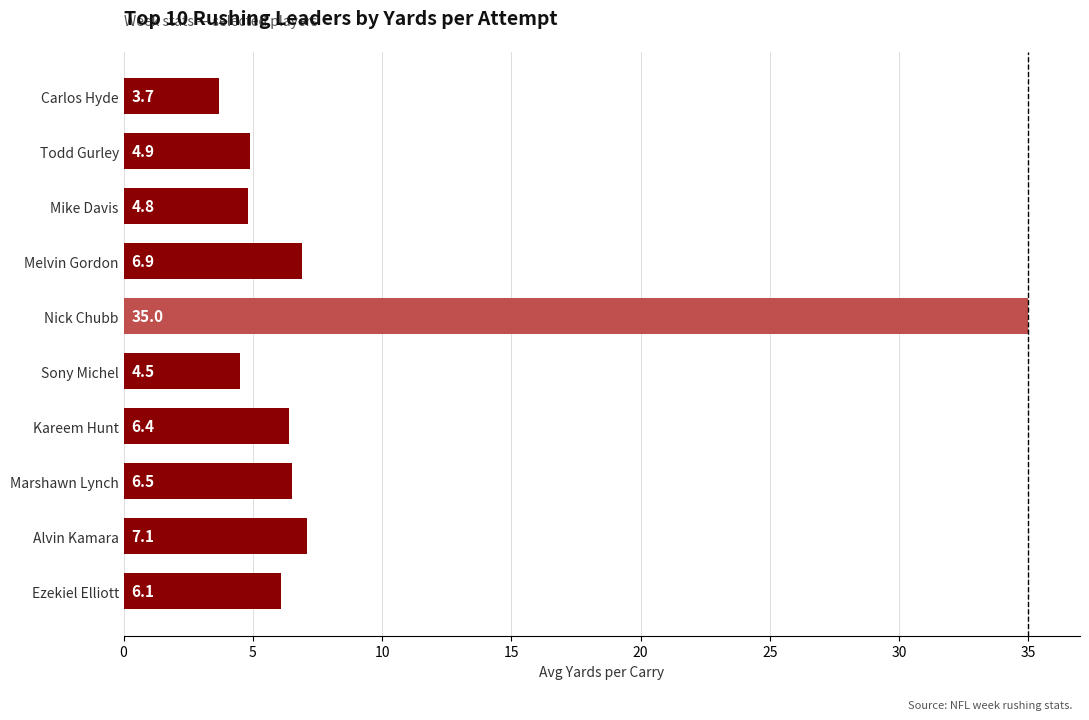

What is the difference between the second highest and second lowest values?

2.6